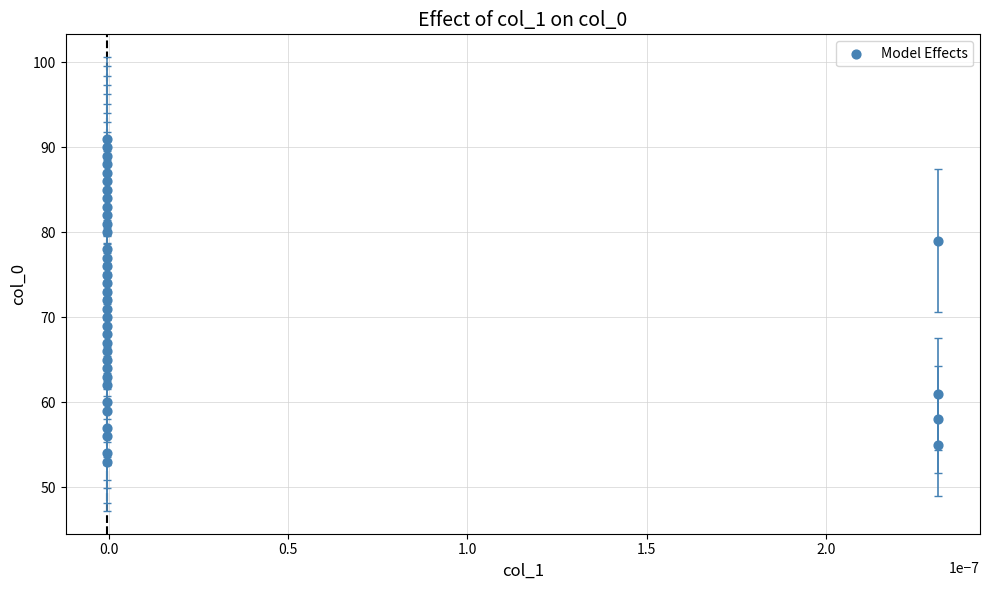

What is the range of Y values (max minus min)?

38